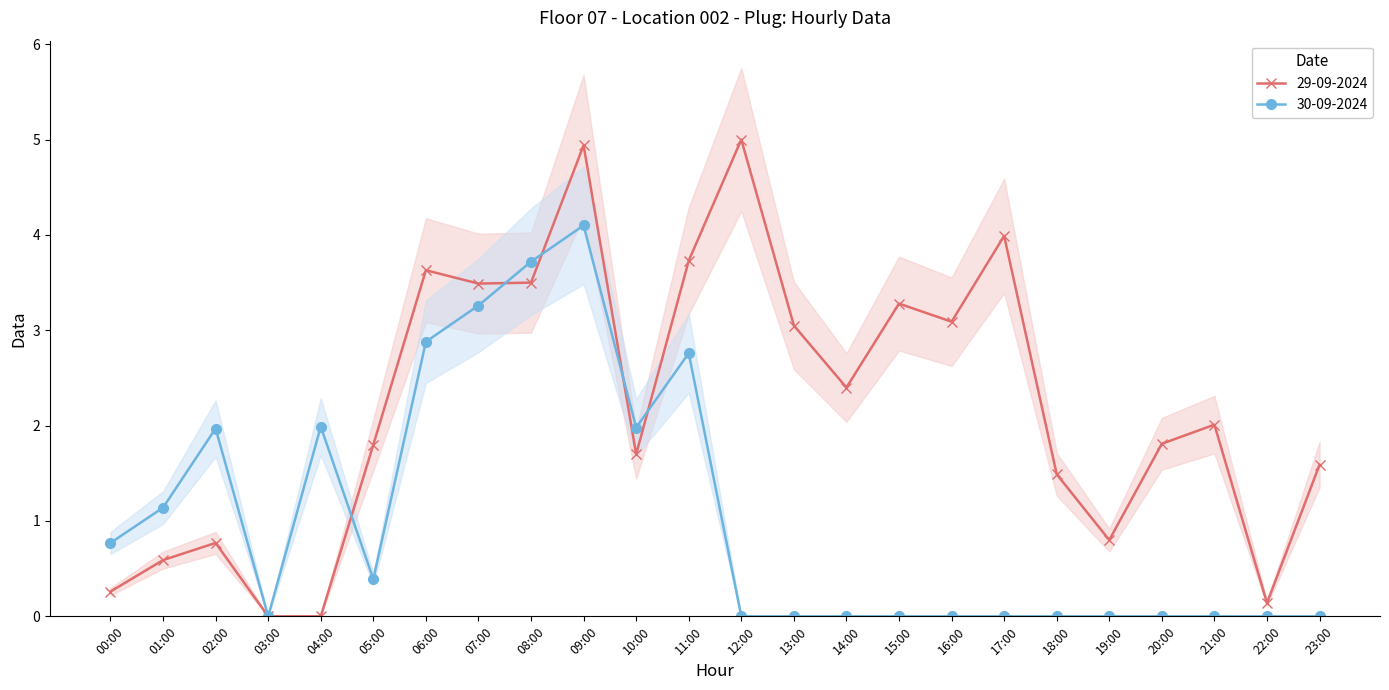

Reading left to right, transcribe all the data shown in this chart.

29-09-2024: 0.3	0.6	0.8	0.0	0.0	1.8	3.6	3.5	3.5	4.9	1.7	3.7	5.0	3.0	2.4	3.3	3.1	4.0	1.5	0.8	1.8	2.0	0.1	1.6
30-09-2024: 0.8	1.1	2.0	0.0	2.0	0.4	2.9	3.3	3.7	4.1	2.0	2.8	0.0	0.0	0.0	0.0	0.0	0.0	0.0	0.0	0.0	0.0	0.0	0.0